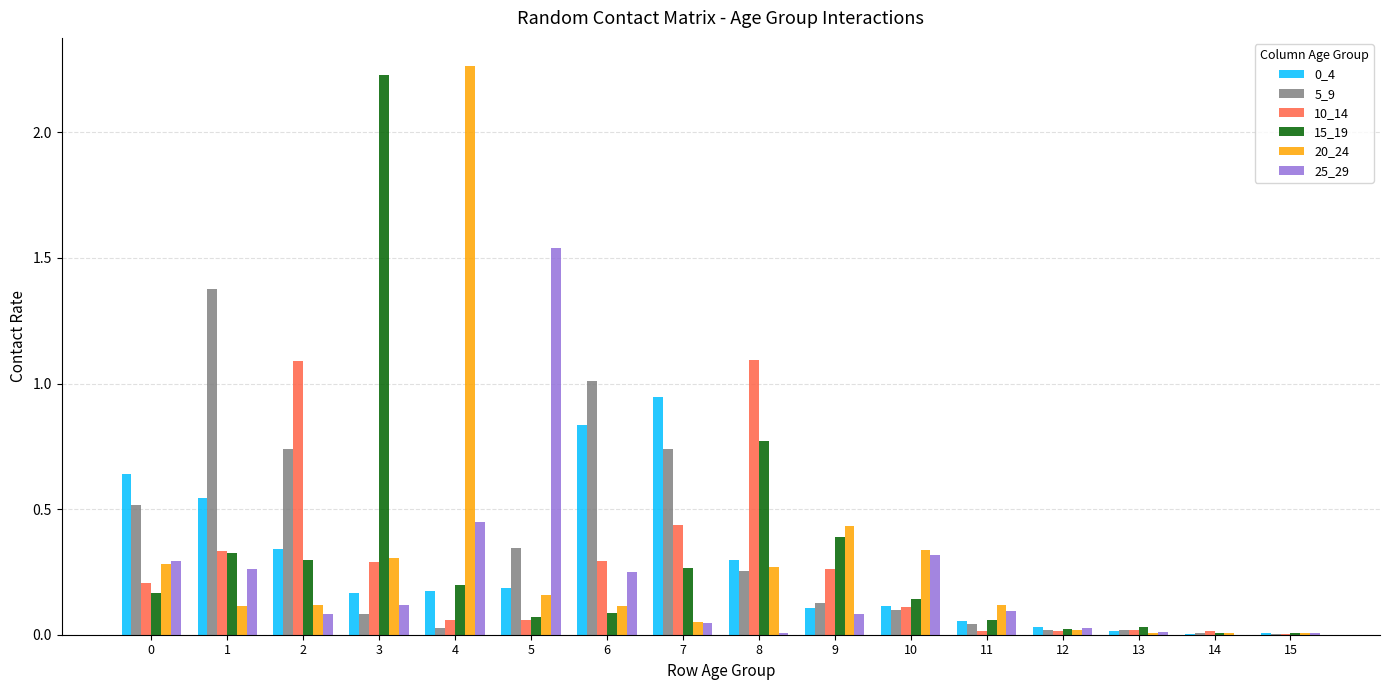

Are the bars grouped side by side (vs. stacked)?

Yes